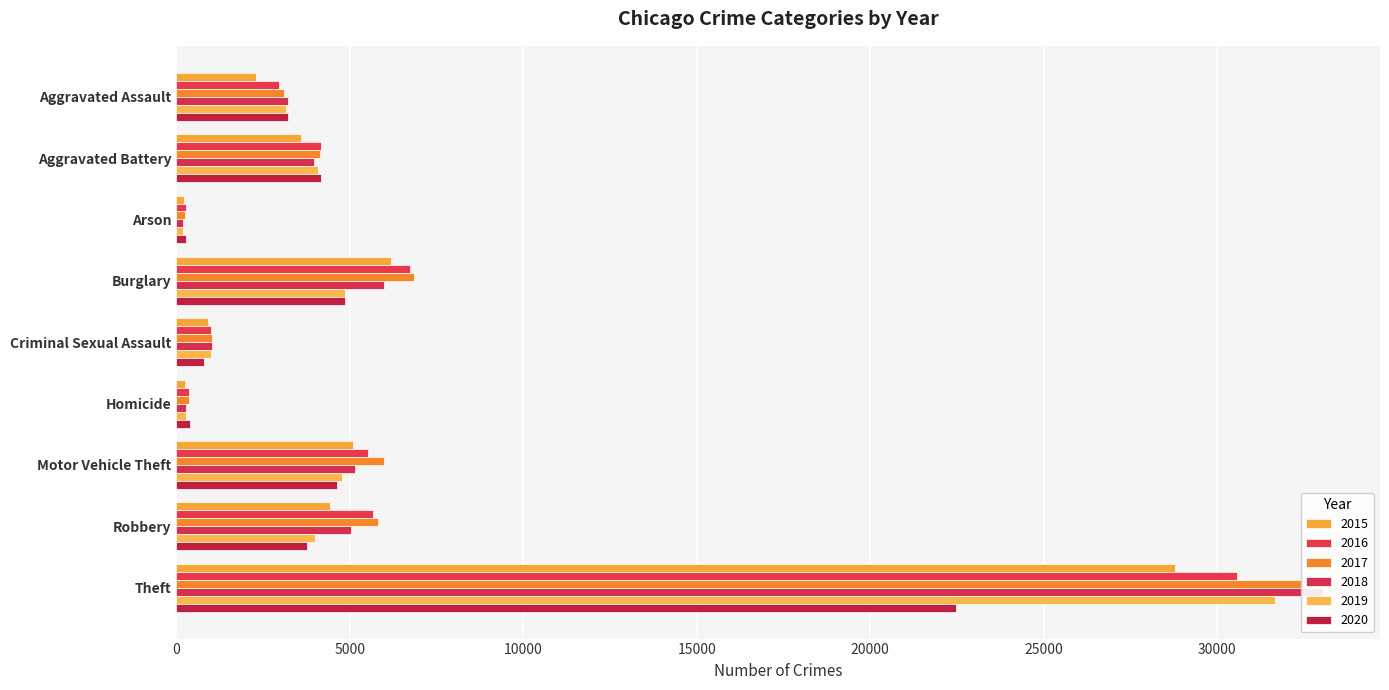

What are all the series names shown in the legend?

2015, 2016, 2017, 2018, 2019, 2020